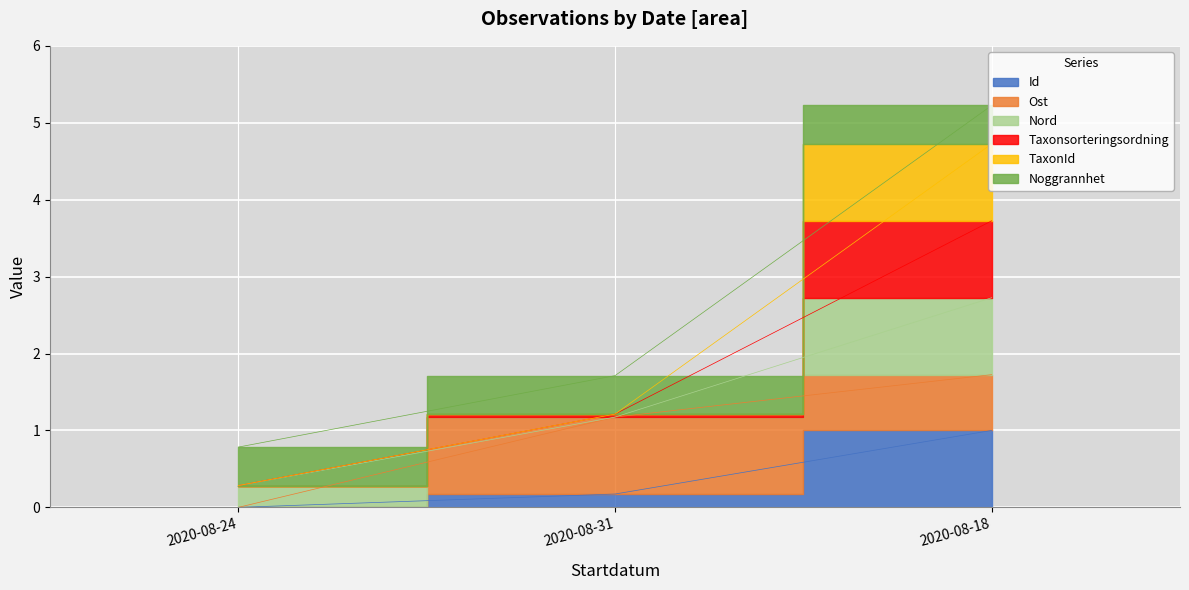

True or false: Id has a value of 0.7 at 2020-08-18.

False